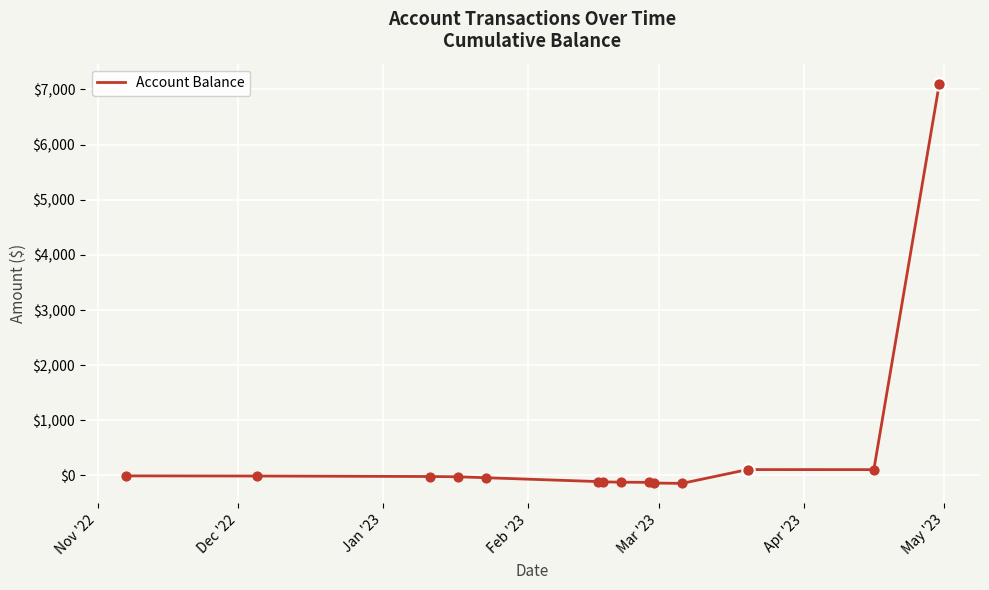

What is the greatest value displayed?

7105.4